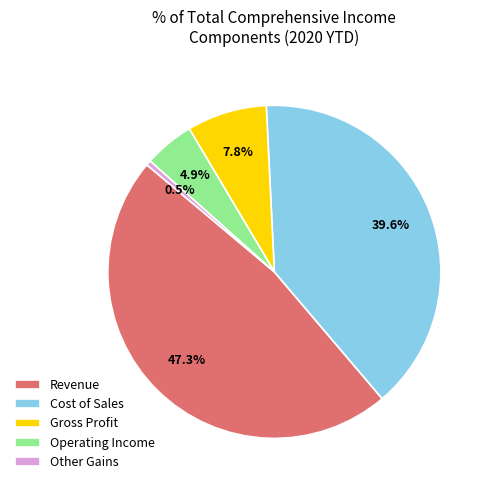

To the nearest percent, what percentage of the pie is Operating Income?

5%